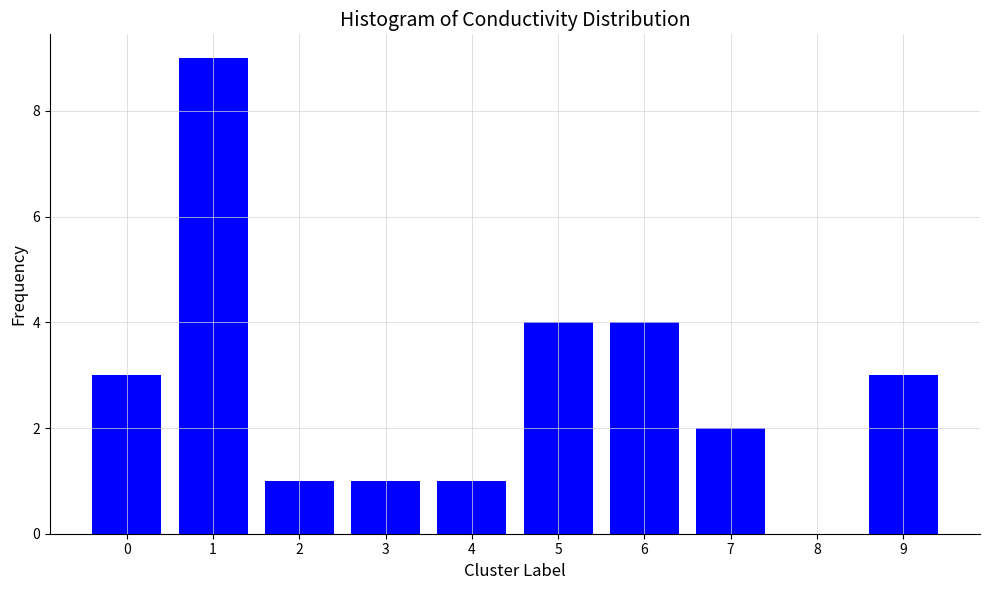

Reading left to right, list all the values displayed in this chart.

0=3	1=9	2=1	3=1	4=1	5=4	6=4	7=2	8=0	9=3